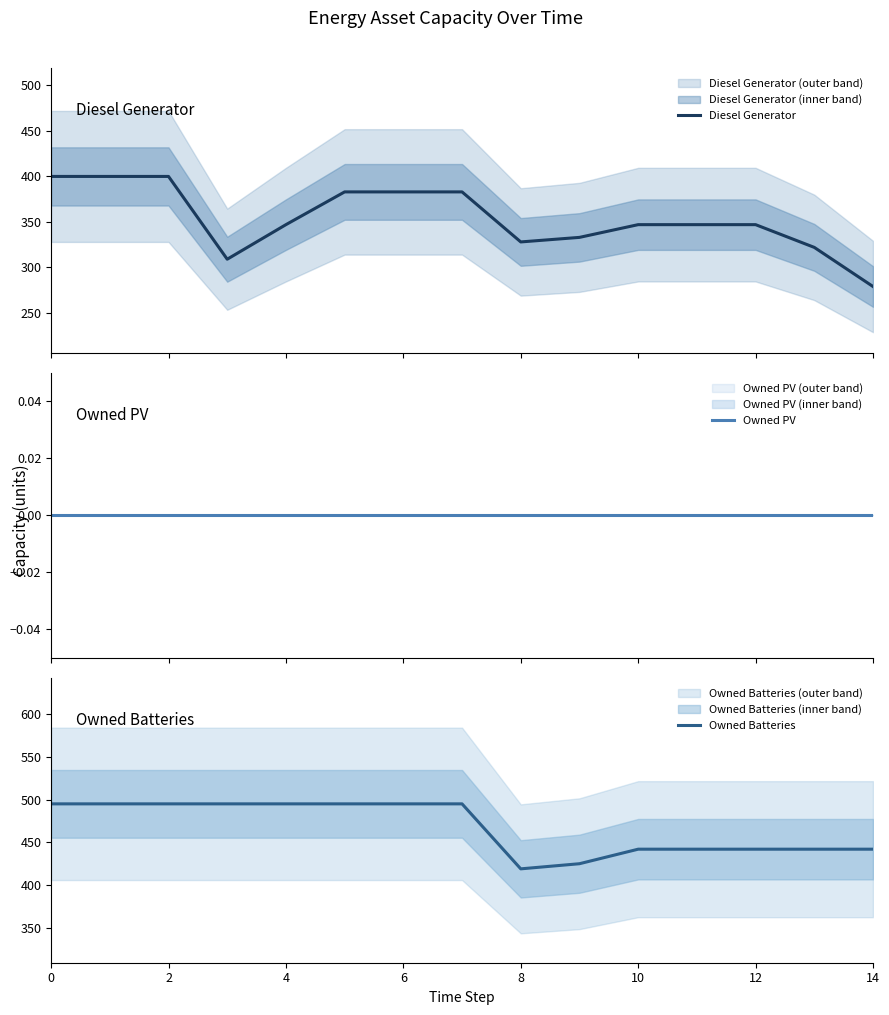

What is the lowest value of the Diesel Generator series?

279